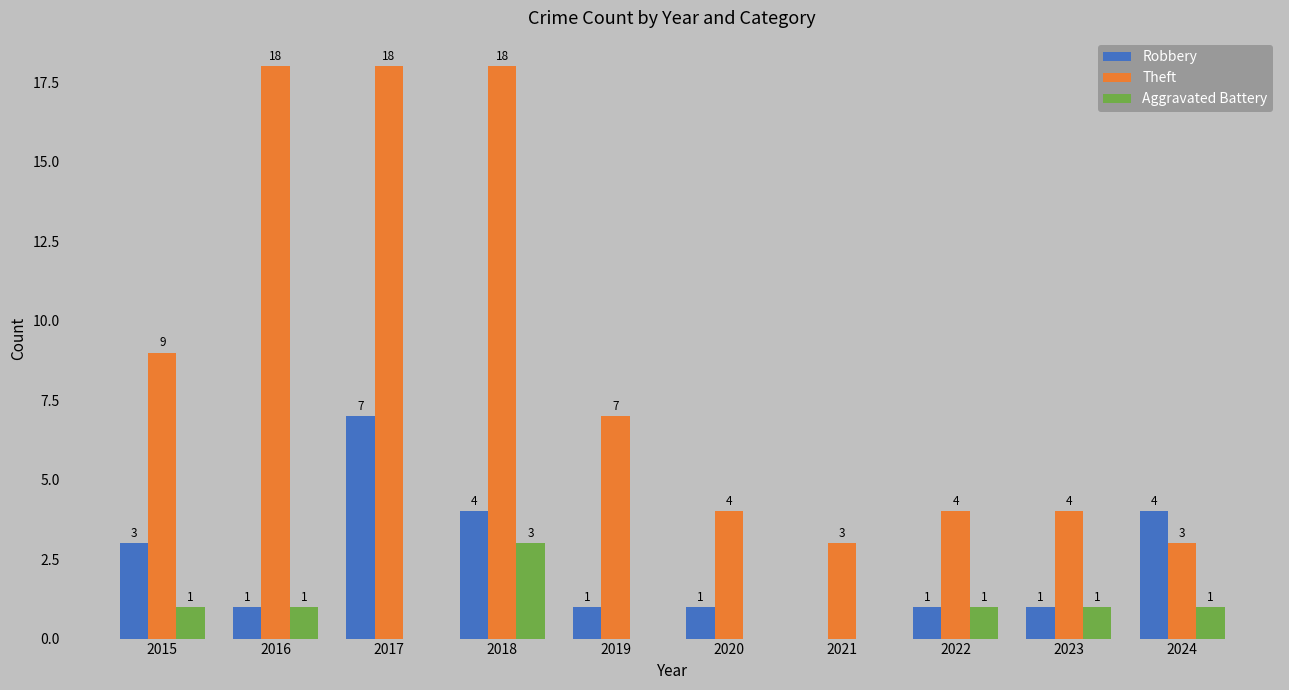

How many data points does each series have?

10